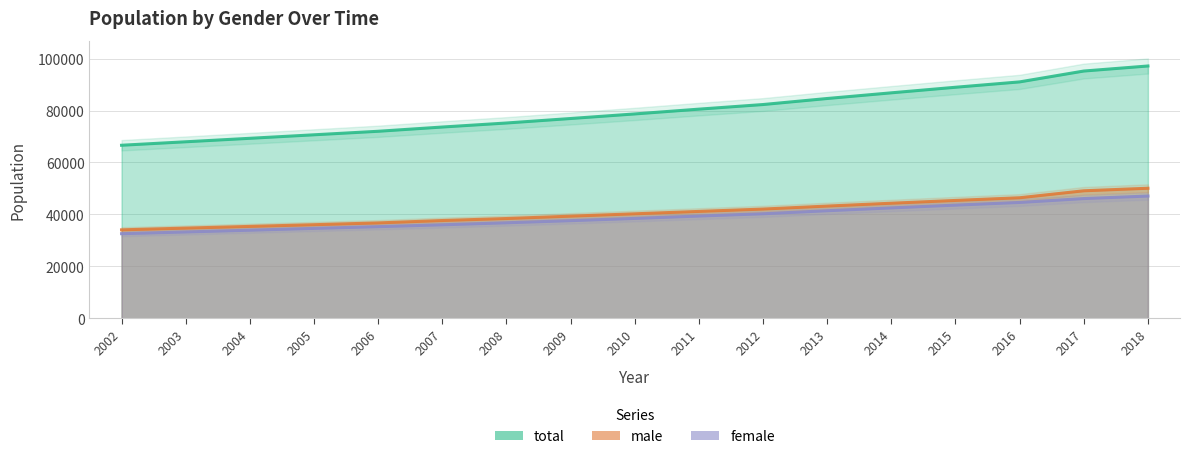

True or false: male and female cross at least once.

False